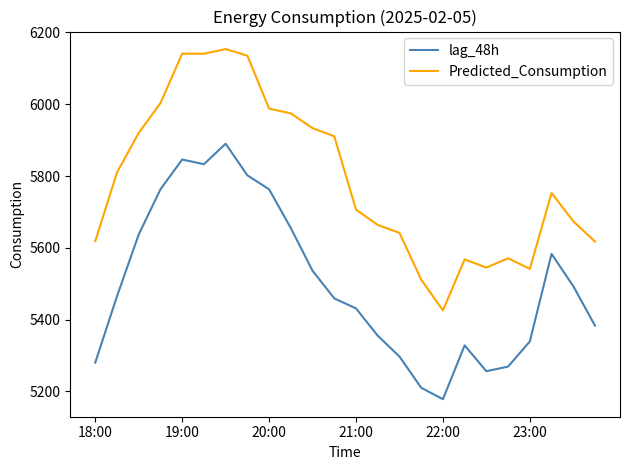

Which series has the largest total across all categories?

Predicted_Consumption